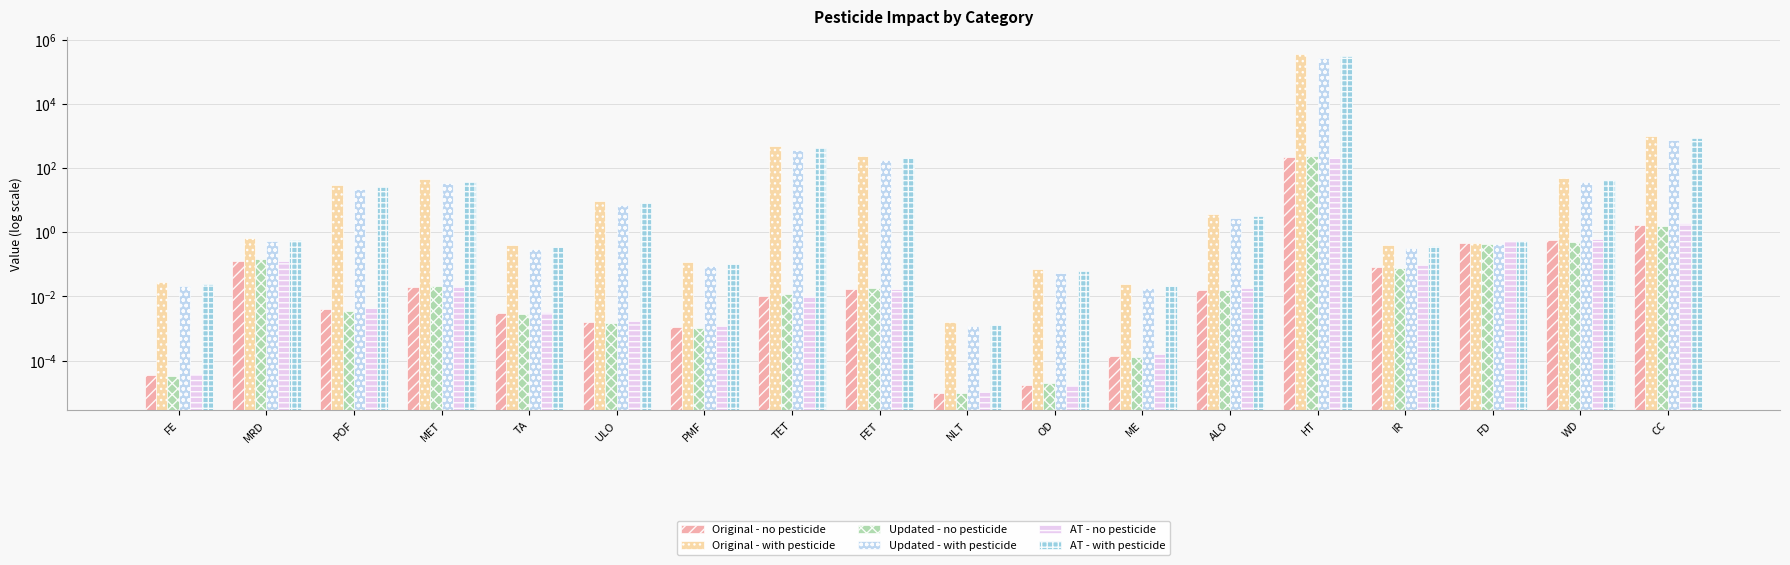

What is the sum of the AT - with pesticide values at FE and PMF?

0.1